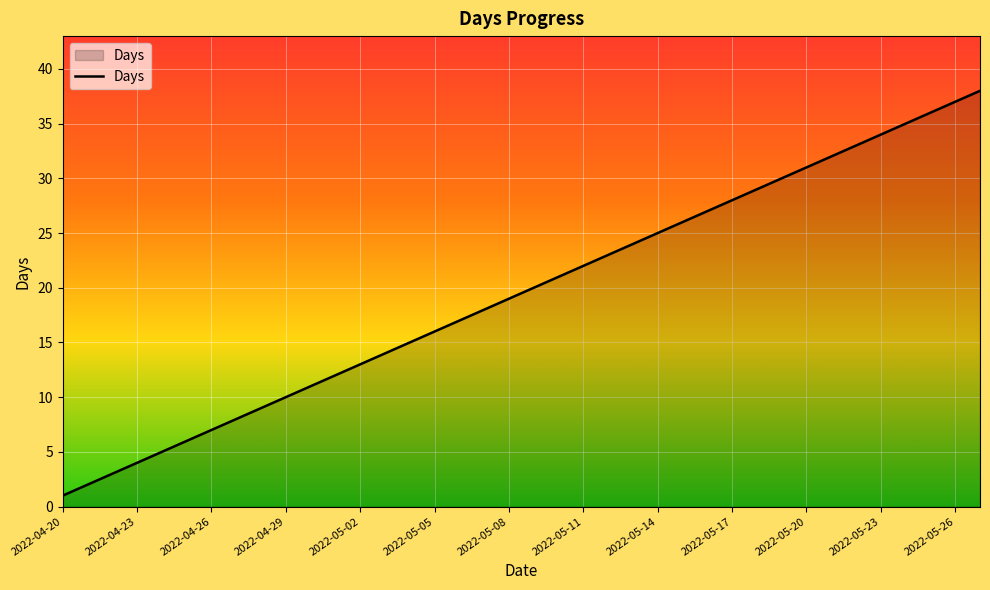

What is the greatest value displayed?

38